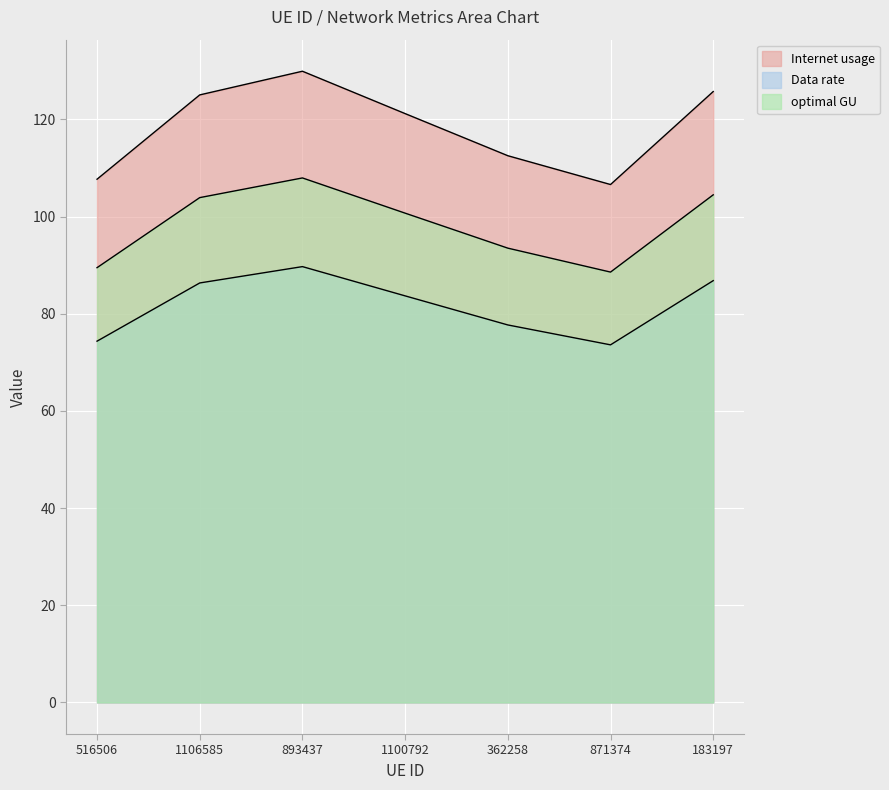

What is the total value across all series at 893437?

327.6